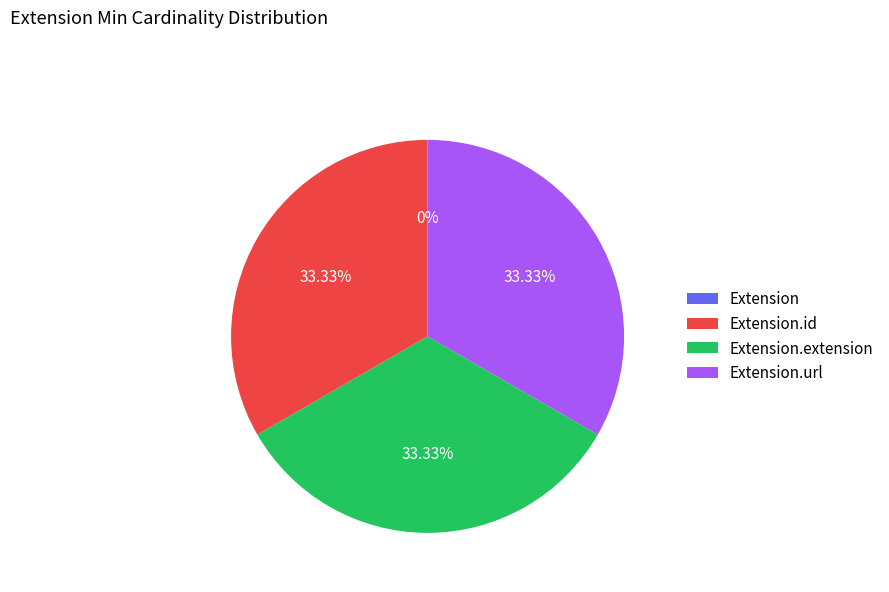

To the nearest percent, what percentage of the pie is Extension.url?

33%